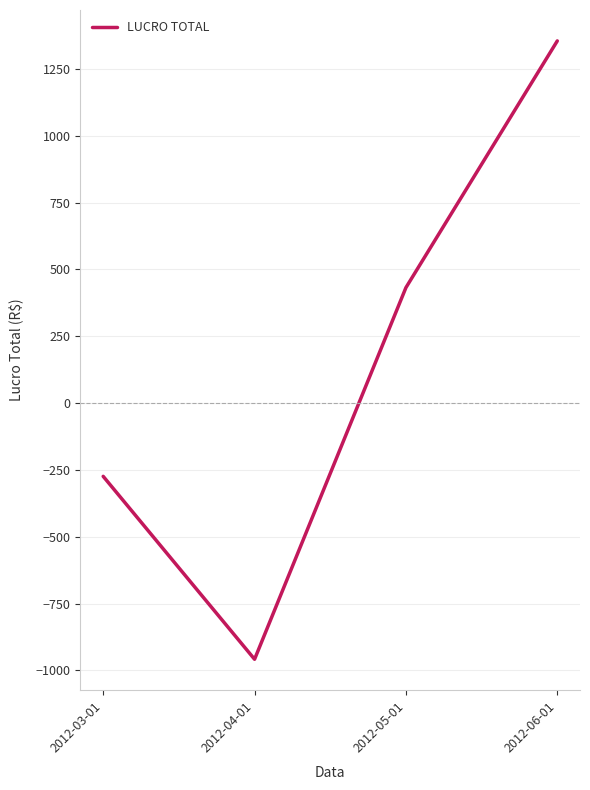

Where does the data first go above 431?

2012-05-01